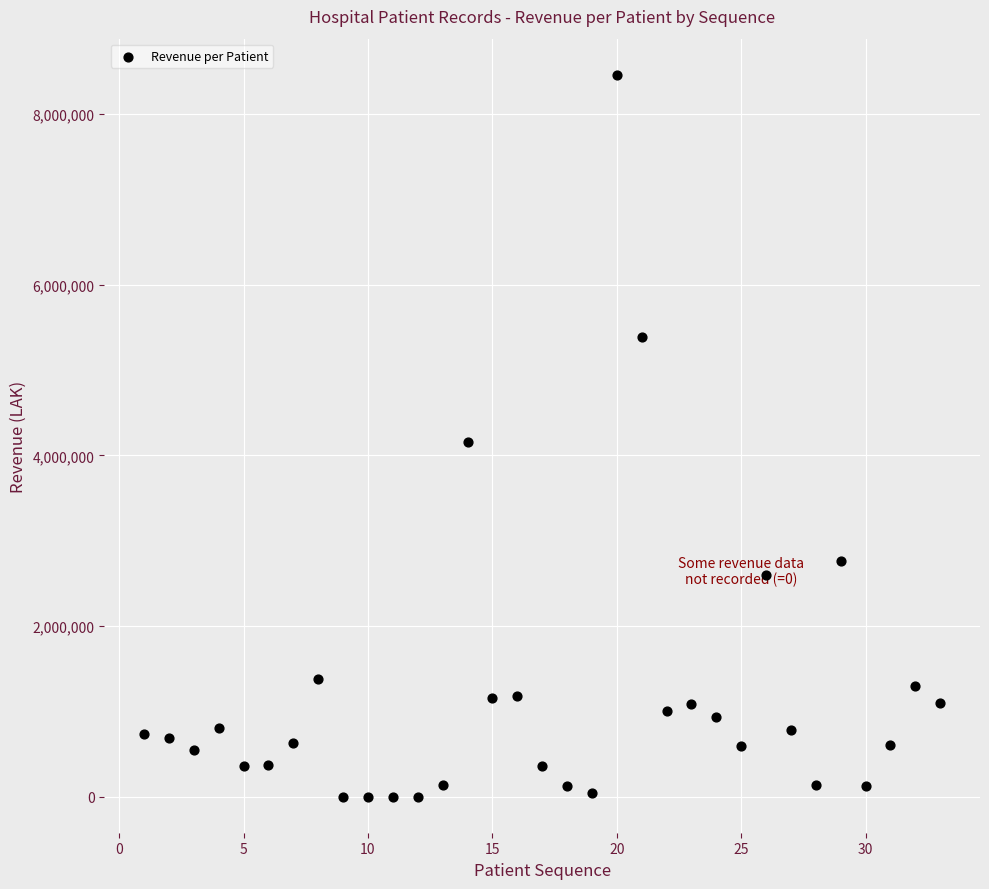

What is the range of X values (max minus min)?

32